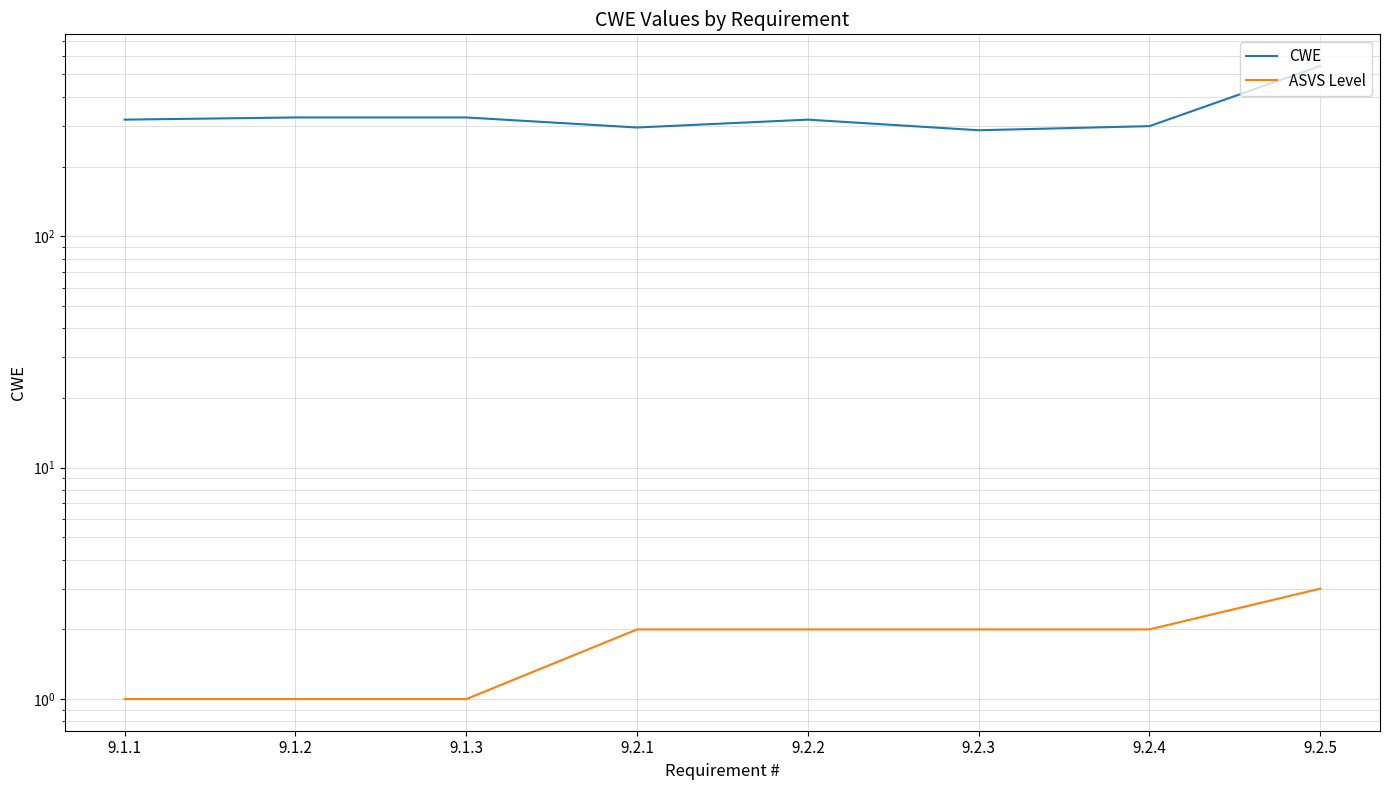

What is the sum of all ASVS Level values?

14